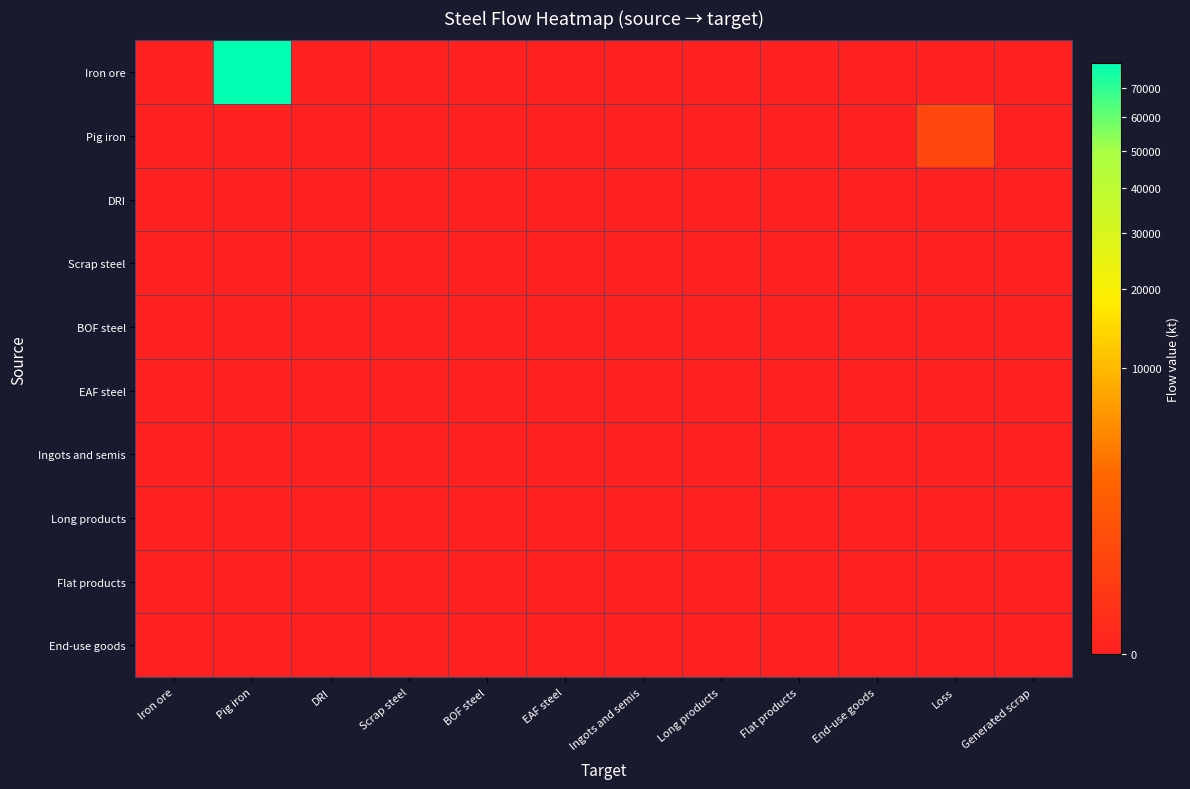

Reading left to right, what are all the values shown in this chart?

Iron ore: Iron ore=0.0	Pig iron=78987.4	DRI=0.0	Scrap steel=0.0	BOF steel=0.0	EAF steel=0.0	Ingots and semis=0.0	Long products=0.0	Flat products=0.0	End-use goods=0.0	Loss=0.0	Generated scrap=0.0
Pig iron: Iron ore=0.0	Pig iron=0.0	DRI=0.0	Scrap steel=0.0	BOF steel=0.0	EAF steel=0.0	Ingots and semis=0.0	Long products=0.0	Flat products=0.0	End-use goods=0.0	Loss=497.6	Generated scrap=0.0
DRI: Iron ore=0.0	Pig iron=0.0	DRI=0.0	Scrap steel=0.0	BOF steel=0.0	EAF steel=0.0	Ingots and semis=0.0	Long products=0.0	Flat products=0.0	End-use goods=0.0	Loss=0.0	Generated scrap=0.0
Scrap steel: Iron ore=0.0	Pig iron=0.0	DRI=0.0	Scrap steel=0.0	BOF steel=0.0	EAF steel=0.0	Ingots and semis=0.0	Long products=0.0	Flat products=0.0	End-use goods=0.0	Loss=0.0	Generated scrap=0.0
BOF steel: Iron ore=0.0	Pig iron=0.0	DRI=0.0	Scrap steel=0.0	BOF steel=0.0	EAF steel=0.0	Ingots and semis=0.0	Long products=0.0	Flat products=0.0	End-use goods=0.0	Loss=0.0	Generated scrap=0.0
EAF steel: Iron ore=0.0	Pig iron=0.0	DRI=0.0	Scrap steel=0.0	BOF steel=0.0	EAF steel=0.0	Ingots and semis=0.0	Long products=0.0	Flat products=0.0	End-use goods=0.0	Loss=0.0	Generated scrap=0.0
Ingots and semis: Iron ore=0.0	Pig iron=0.0	DRI=0.0	Scrap steel=0.0	BOF steel=0.0	EAF steel=0.0	Ingots and semis=0.0	Long products=0.0	Flat products=0.0	End-use goods=0.0	Loss=0.0	Generated scrap=0.0
Long products: Iron ore=0.0	Pig iron=0.0	DRI=0.0	Scrap steel=0.0	BOF steel=0.0	EAF steel=0.0	Ingots and semis=0.0	Long products=0.0	Flat products=0.0	End-use goods=0.0	Loss=0.0	Generated scrap=0.0
Flat products: Iron ore=0.0	Pig iron=0.0	DRI=0.0	Scrap steel=0.0	BOF steel=0.0	EAF steel=0.0	Ingots and semis=0.0	Long products=0.0	Flat products=0.0	End-use goods=0.0	Loss=0.0	Generated scrap=0.0
End-use goods: Iron ore=0.0	Pig iron=0.0	DRI=0.0	Scrap steel=0.0	BOF steel=0.0	EAF steel=0.0	Ingots and semis=0.0	Long products=0.0	Flat products=0.0	End-use goods=0.0	Loss=0.0	Generated scrap=0.0